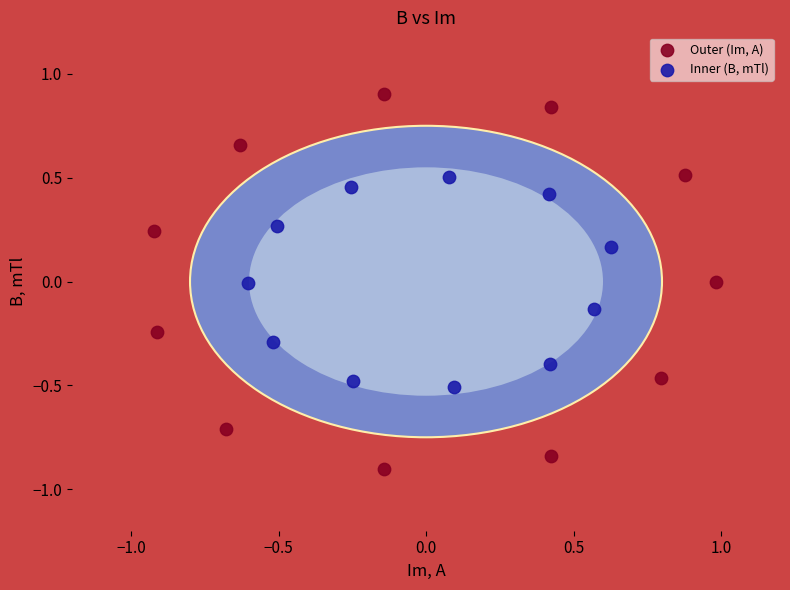

Which series reaches the maximum Y coordinate?

Outer (Im, A)